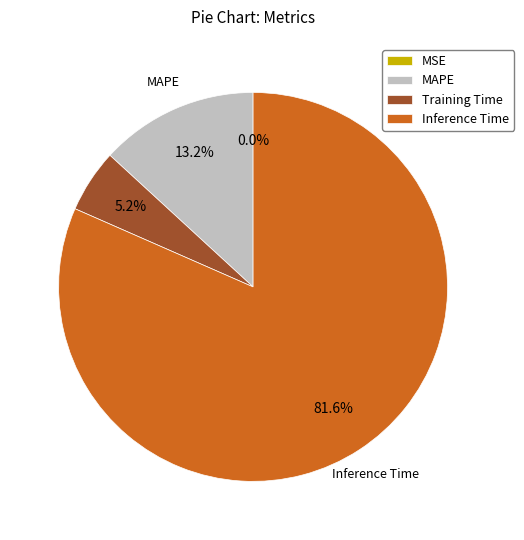

What is the largest slice in the pie chart?

Inference Time